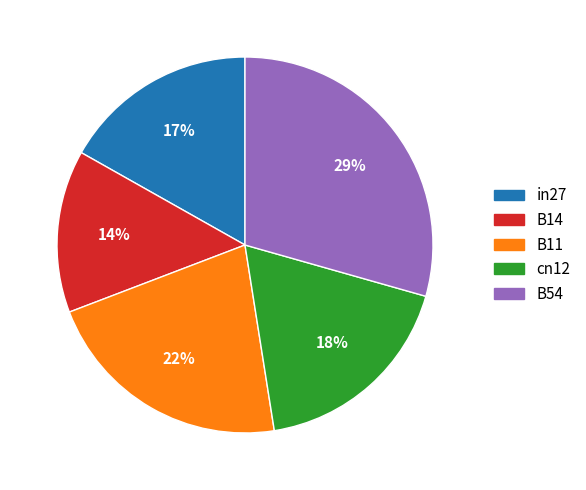

How many slices are in this pie chart?

5